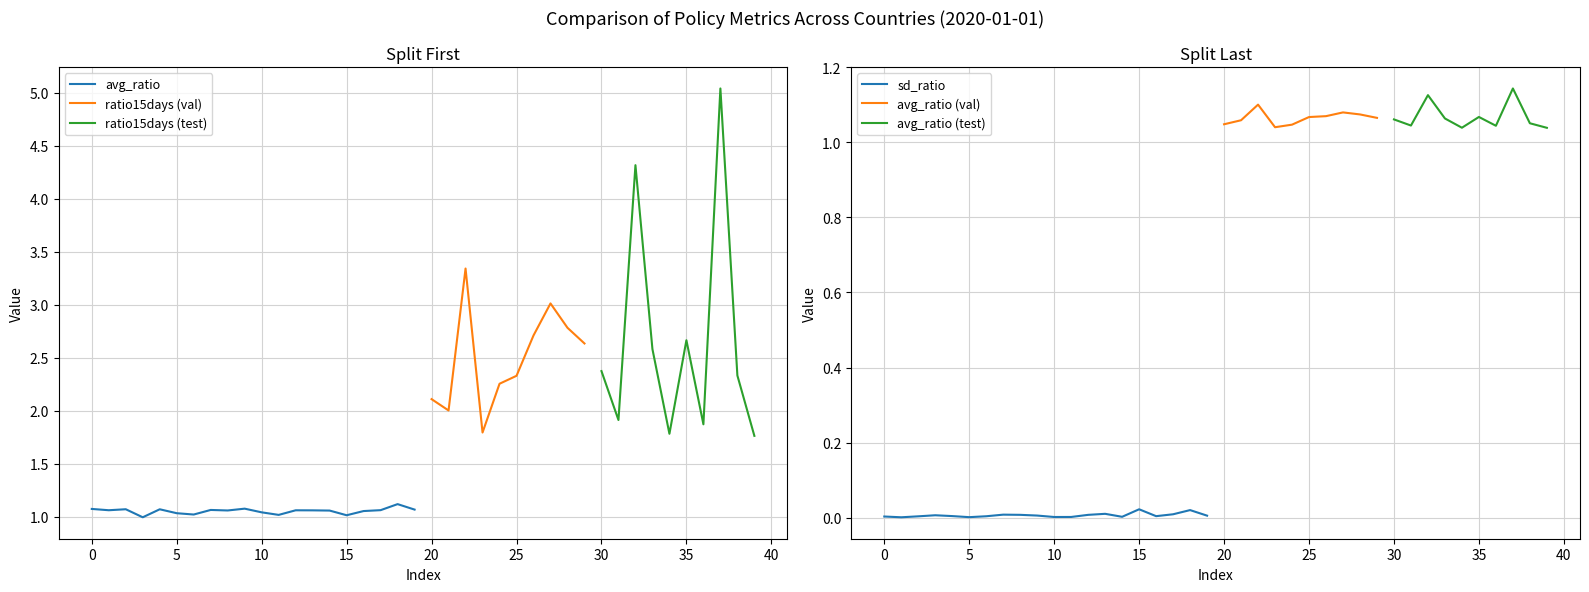

True or false: sd_ratio and ratio15days intersect in this chart.

False